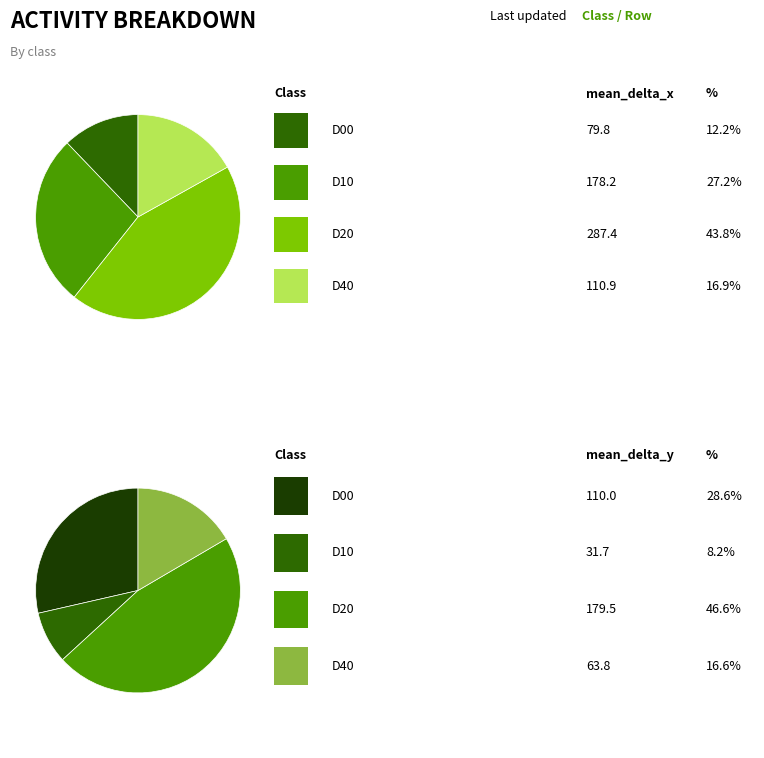

Rank the series at D40 from highest to lowest value.

mean_delta_x, mean_delta_y